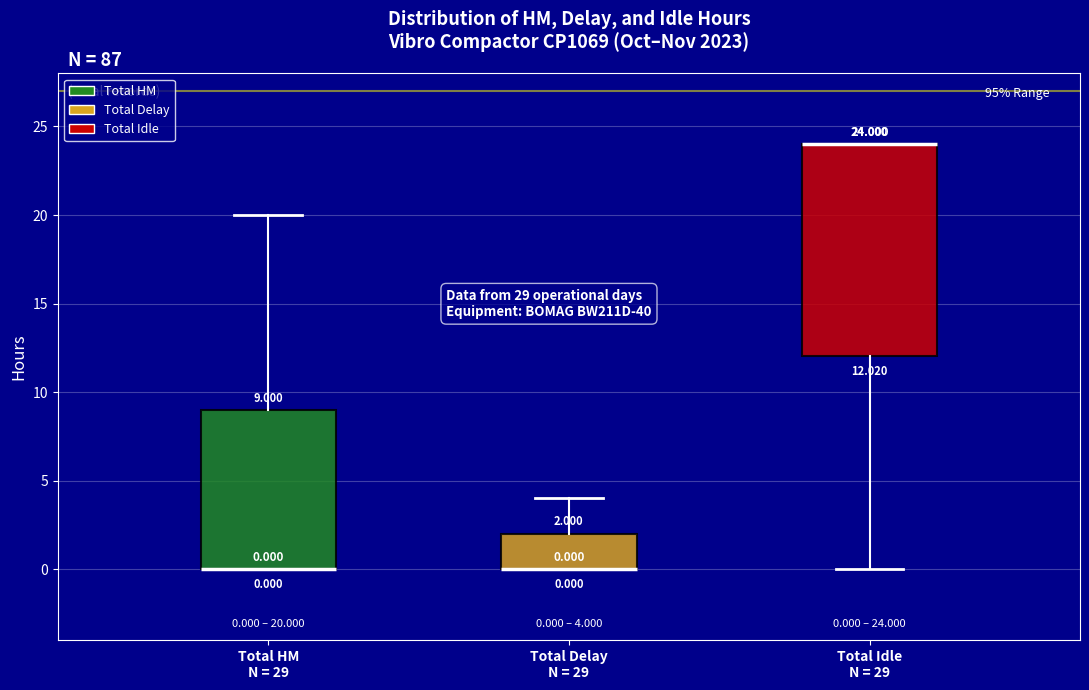

Which box is the tallest, from its lower edge to its upper edge?

Total Idle N = 29